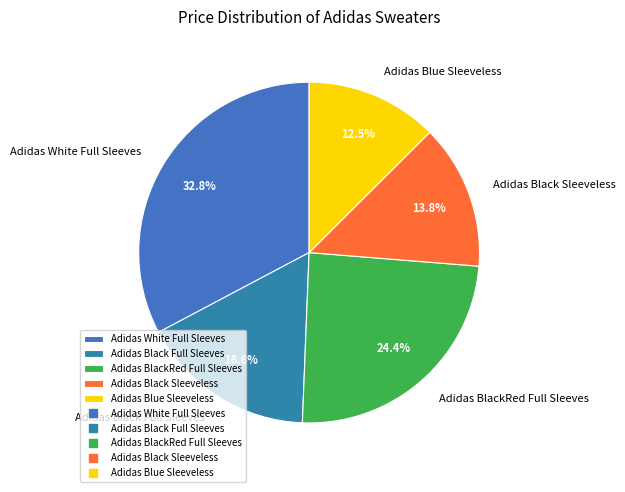

What percentage do Adidas Black Full Sleeves and Adidas Blue Sleeveless together represent?

29.1%